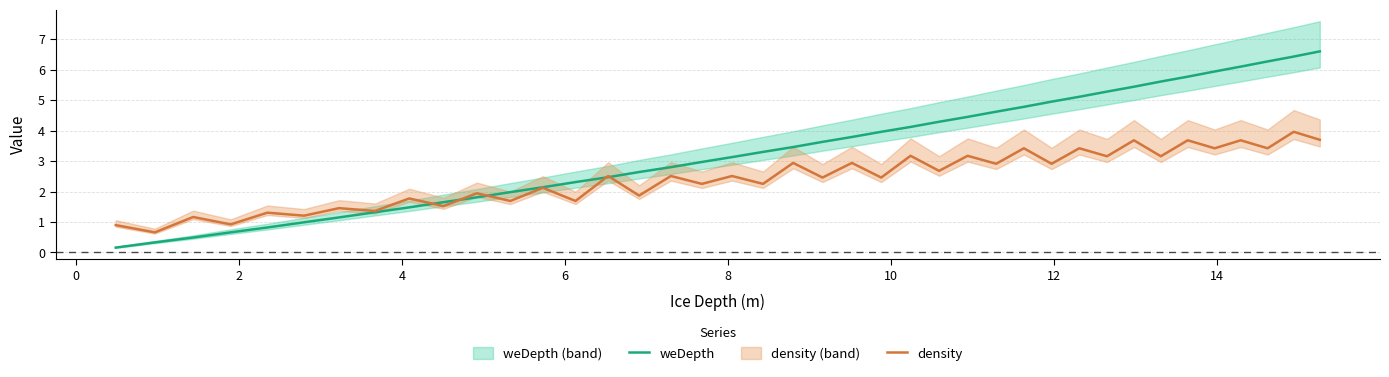

Reading right to left, list all the values displayed in this chart.

weDepth: 6.6	6.4	6.3	6.1	5.9	5.8	5.6	5.4	5.3	5.1	5.0	4.8	4.6	4.5	4.3	4.1	4.0	3.8	3.6	3.5	3.3	3.1	3.0	2.8	2.6	2.5	2.3	2.1	2.0	1.8	1.6	1.5	1.3	1.1	1.0	0.8	0.7	0.5	0.3	0.2
density: 3.7	4.0	3.4	3.7	3.4	3.7	3.2	3.7	3.2	3.4	2.9	3.4	2.9	3.2	2.7	3.2	2.5	2.9	2.5	2.9	2.3	2.5	2.3	2.5	1.9	2.5	1.7	2.1	1.7	1.9	1.5	1.8	1.4	1.5	1.2	1.3	0.9	1.2	0.7	0.9